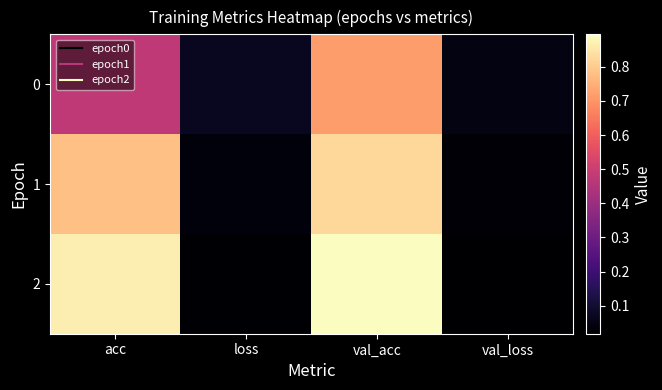

Reading right to left, extract all data points from this chart.

0: val_loss=0.0	val_acc=0.7	loss=0.1	acc=0.5
1: val_loss=0.0	val_acc=0.8	loss=0.0	acc=0.8
2: val_loss=0.0	val_acc=0.9	loss=0.0	acc=0.9